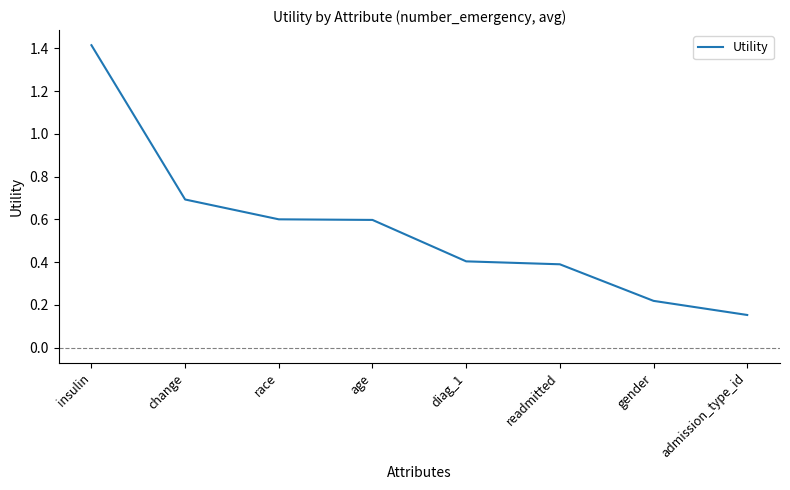

At which category does the chart reach its minimum across all series?

admission_type_id